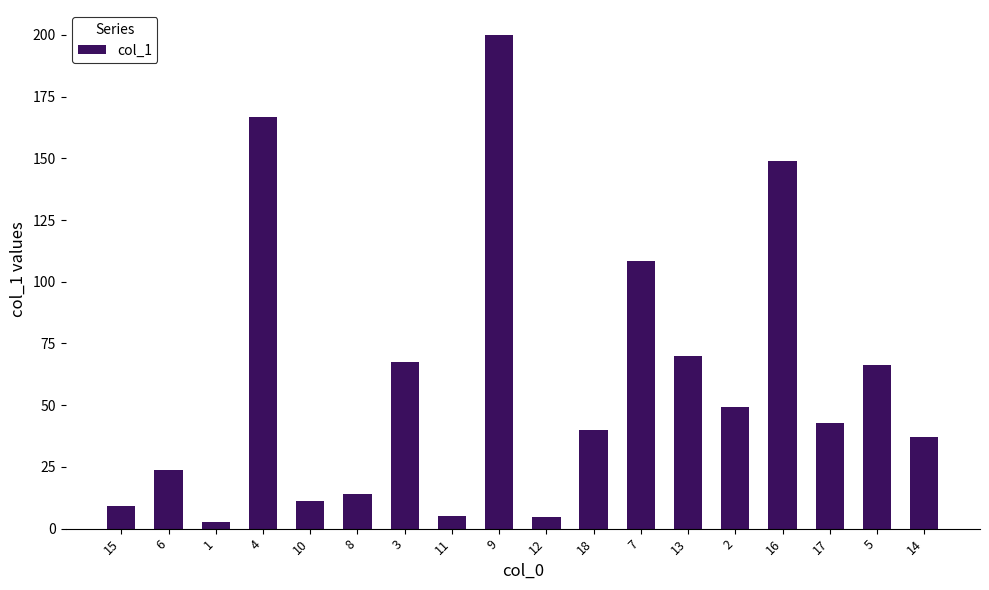

Approximately how many times larger is the value at 12 compared to 11?

0.9